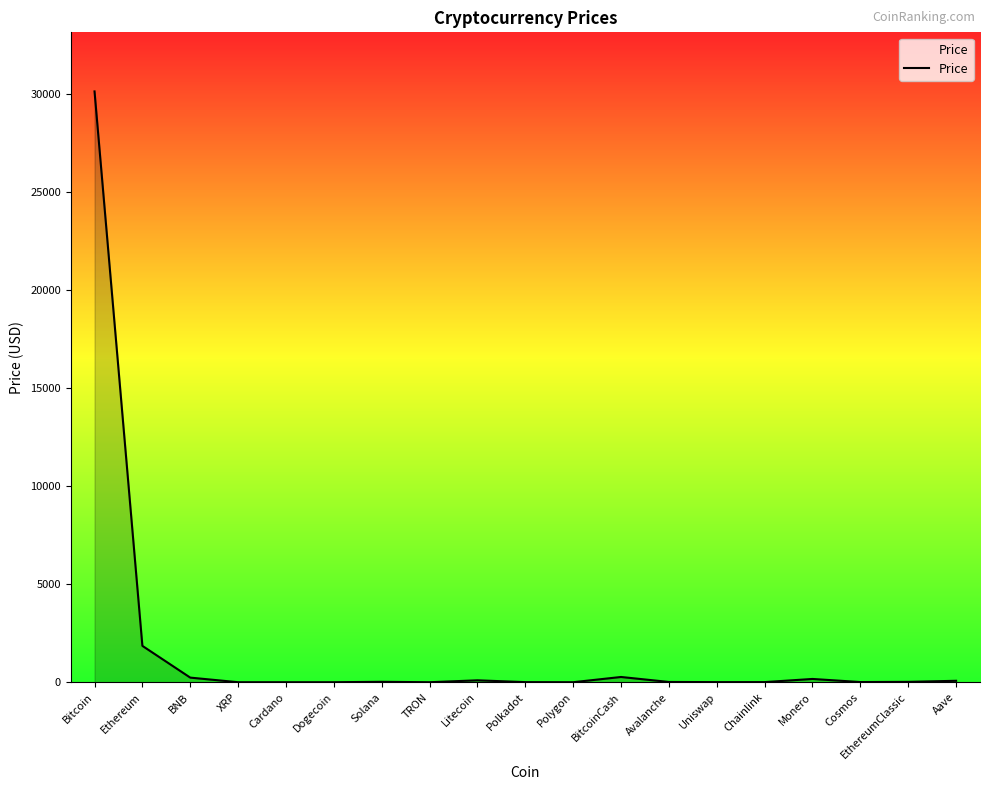

Where is the data nearest to the value 15072?

Ethereum